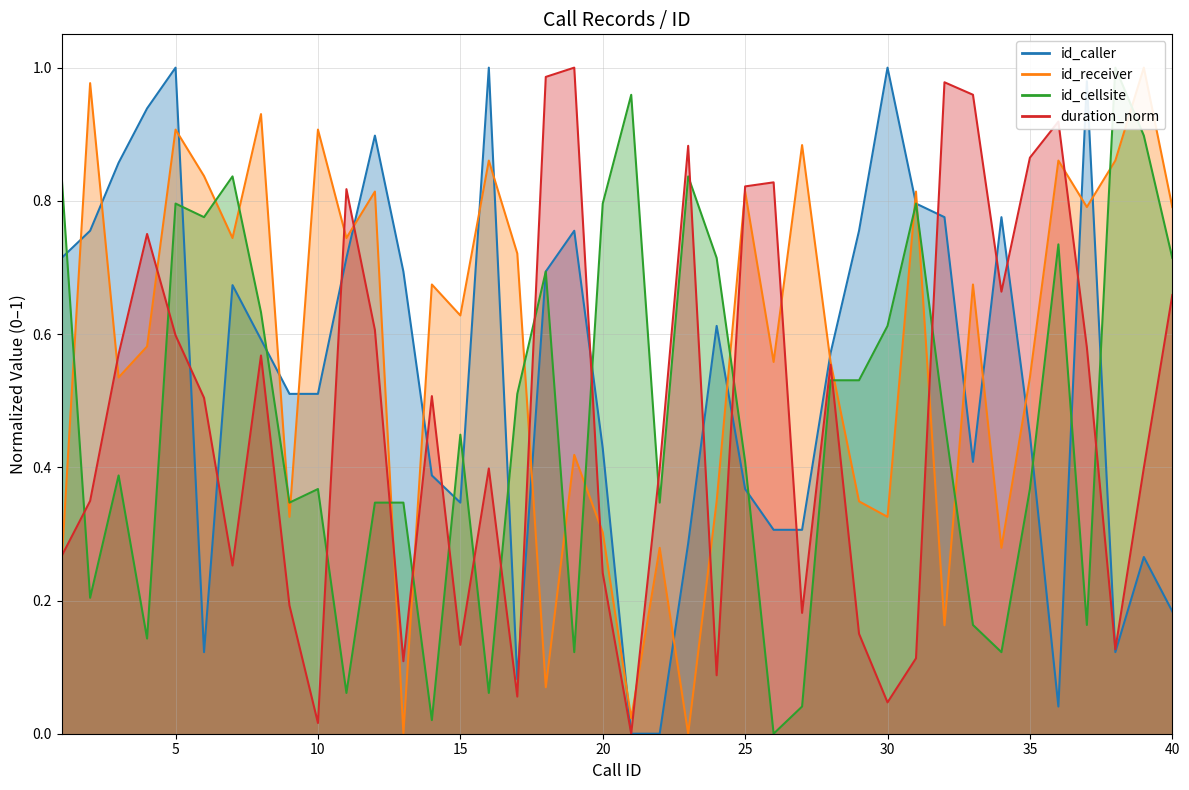

How many distinct data groups are displayed?

4